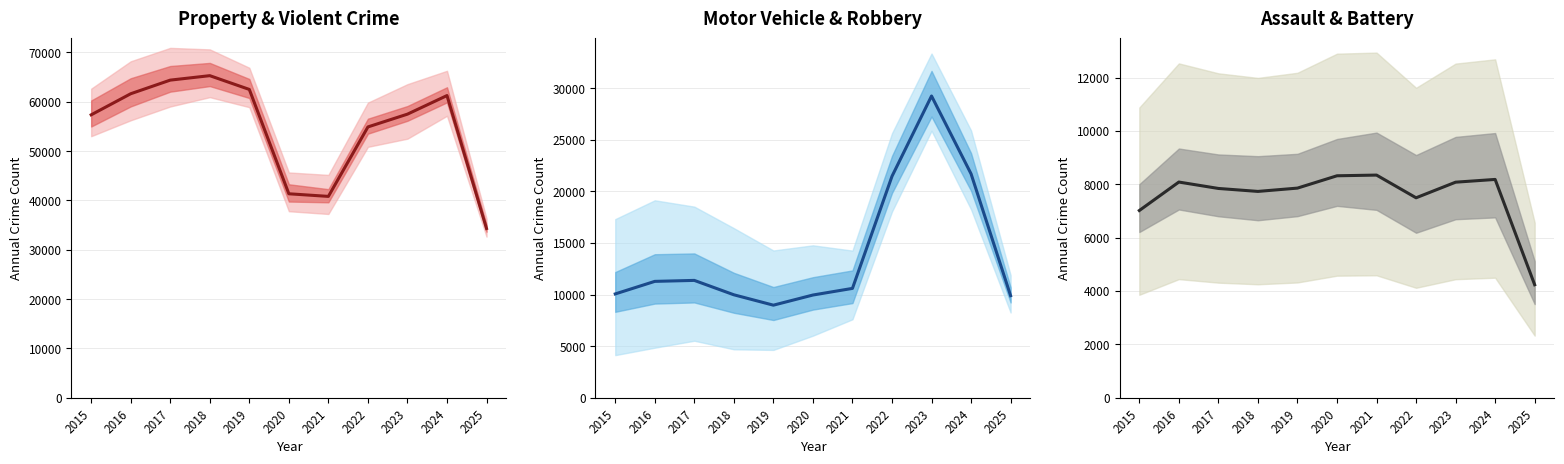

Is this an area chart (filled region under the line)?

No